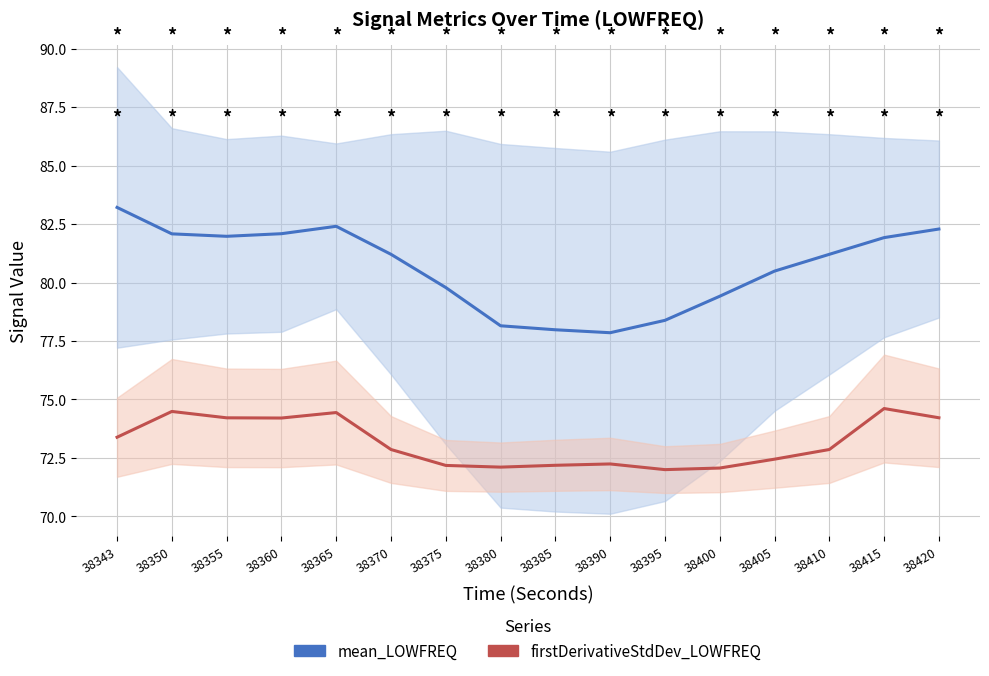

How many lines are shown in the chart?

2